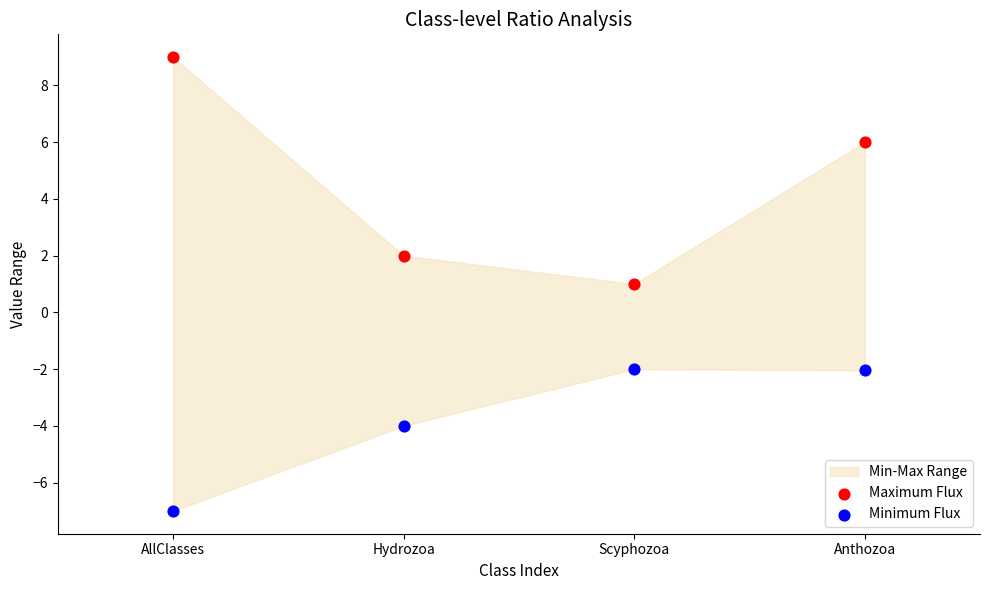

What is the X range (max minus min) for the scatter plot?

3.0